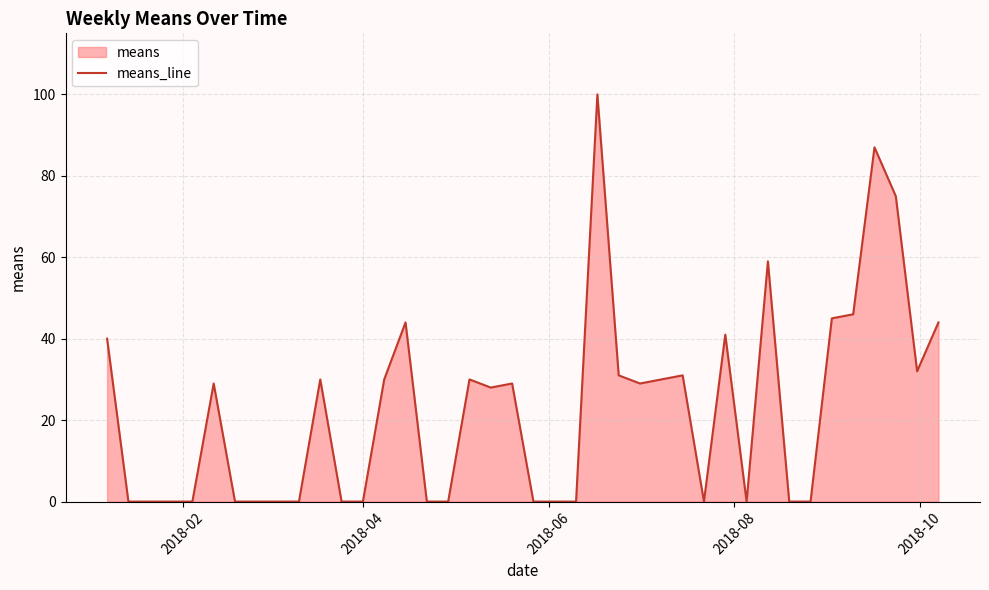

Does the chart have visible grid lines?

Yes